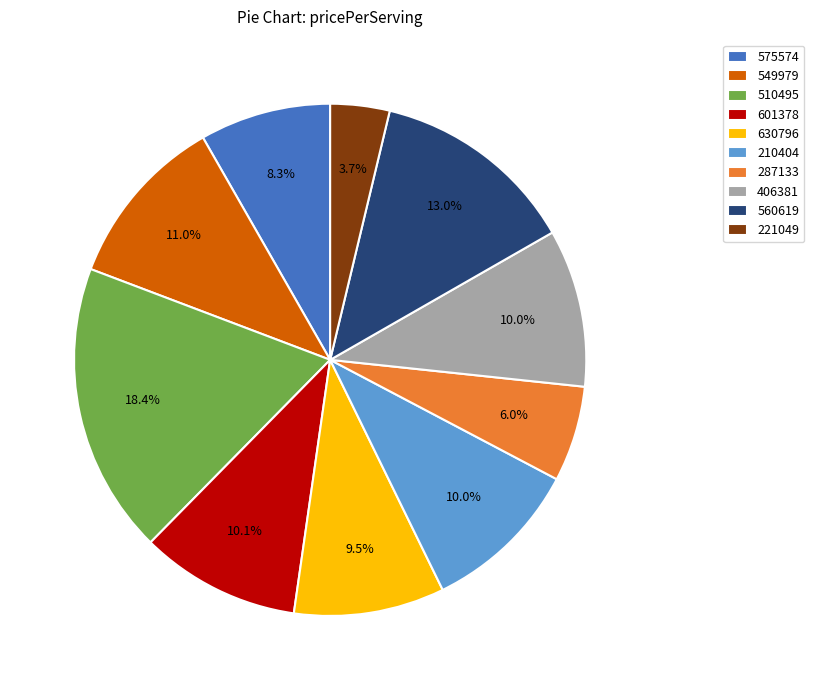

Approximately how many times larger is the value at 287133 compared to 575574?

0.7